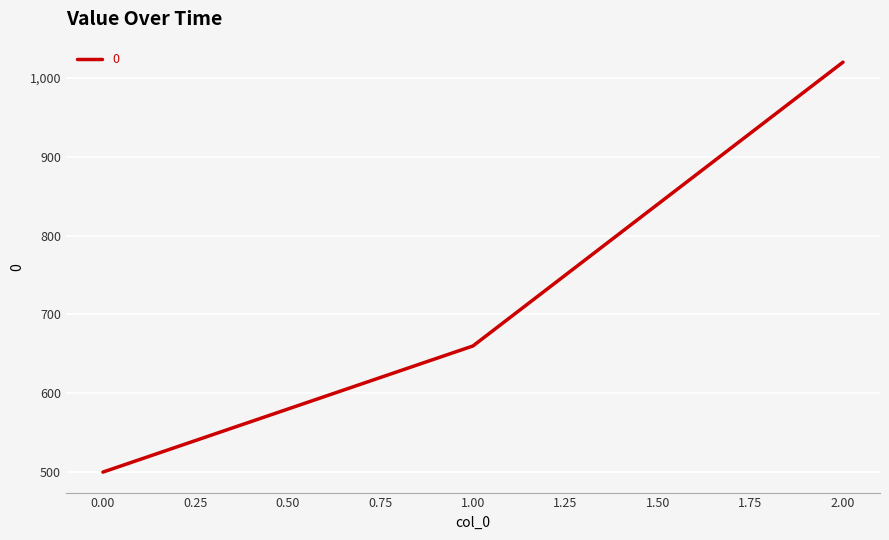

The value at 0.00 is 218. True or false?

False